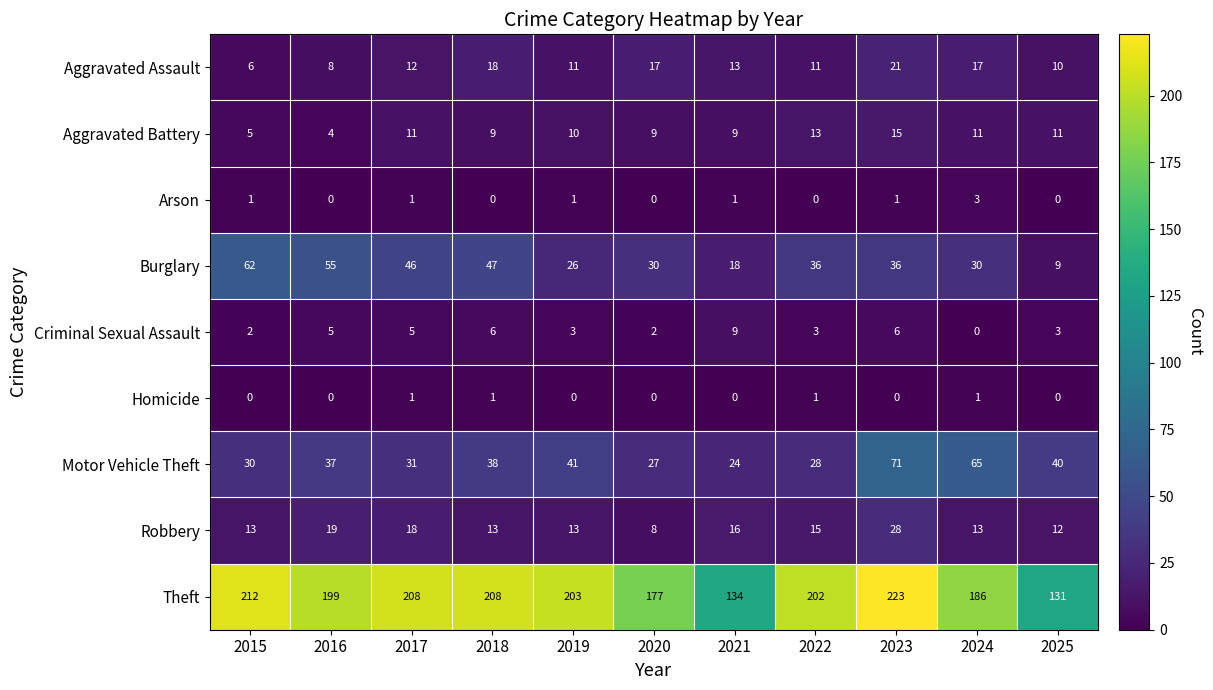

Which series has the largest total across all categories?

Theft